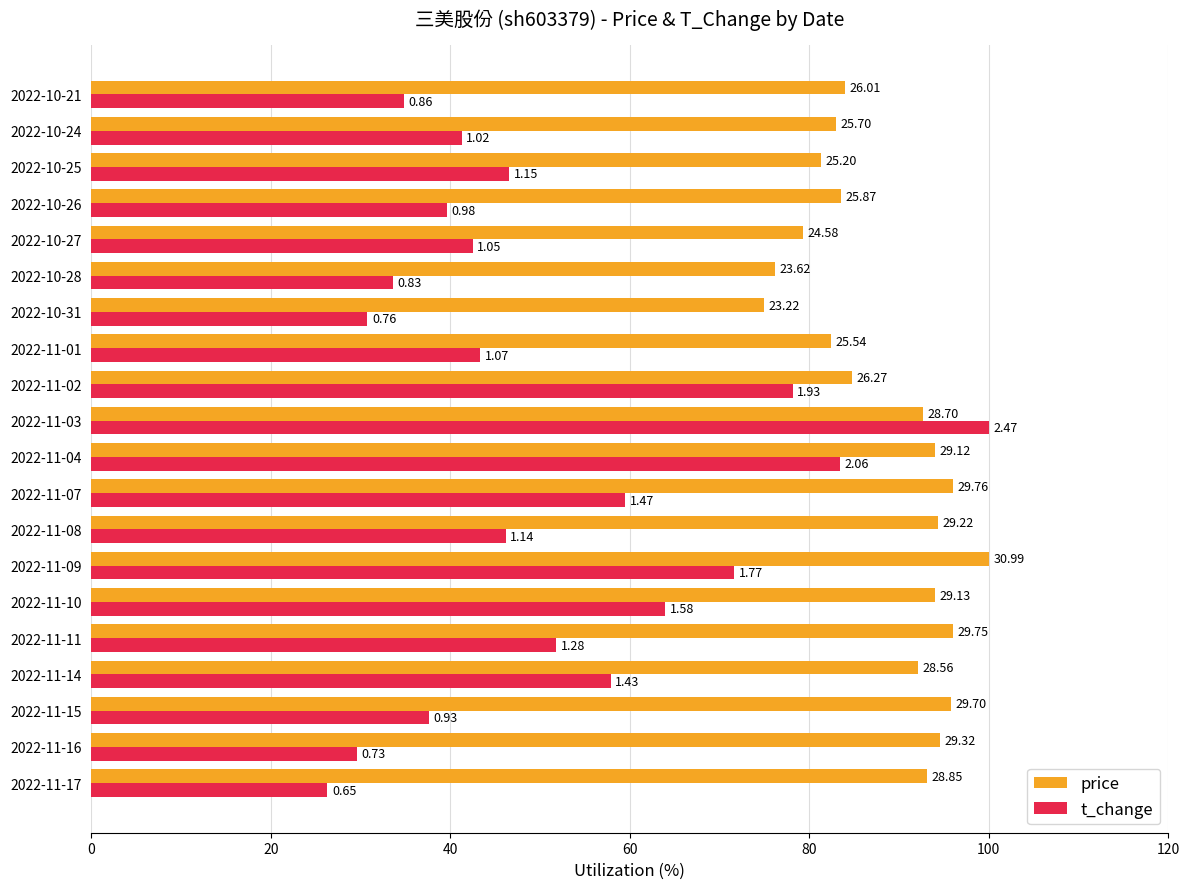

What are all the series names shown in the legend?

price, t_change